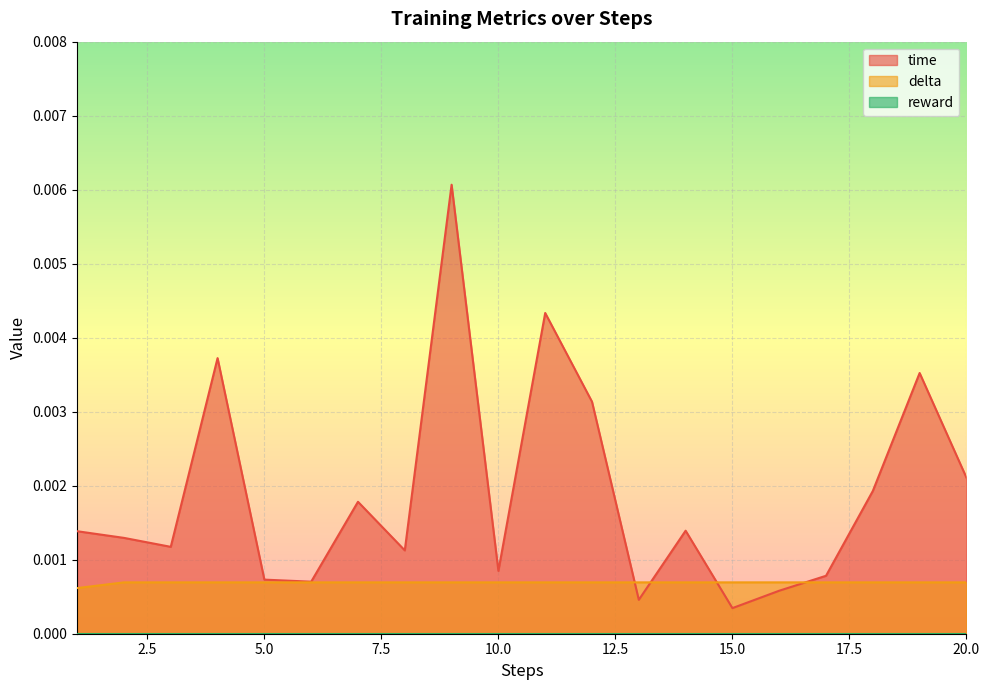

Which series has the largest total across all categories?

time